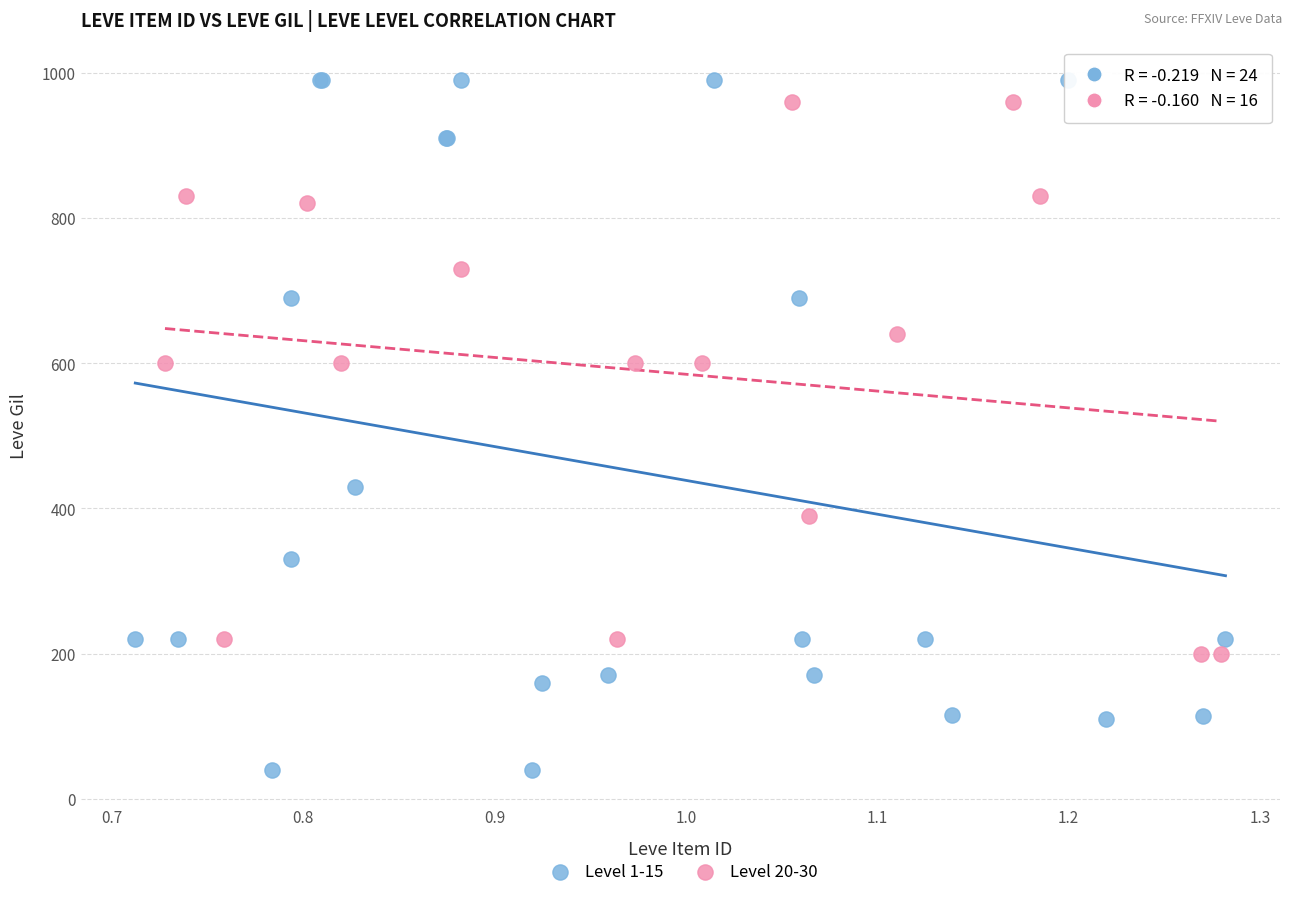

Which series has the widest spread of Y values?

Level 1-15